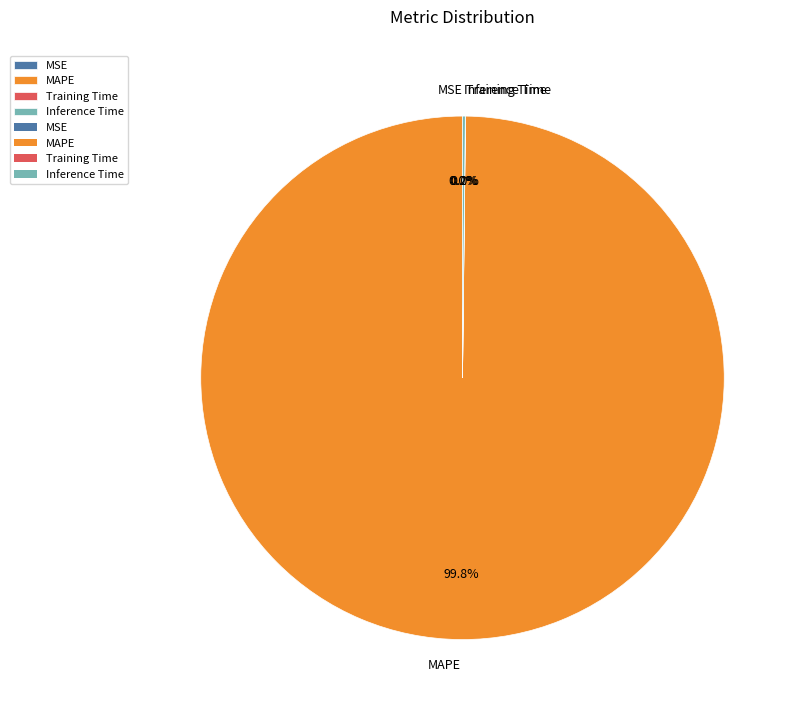

What is the largest slice in the pie chart?

MAPE